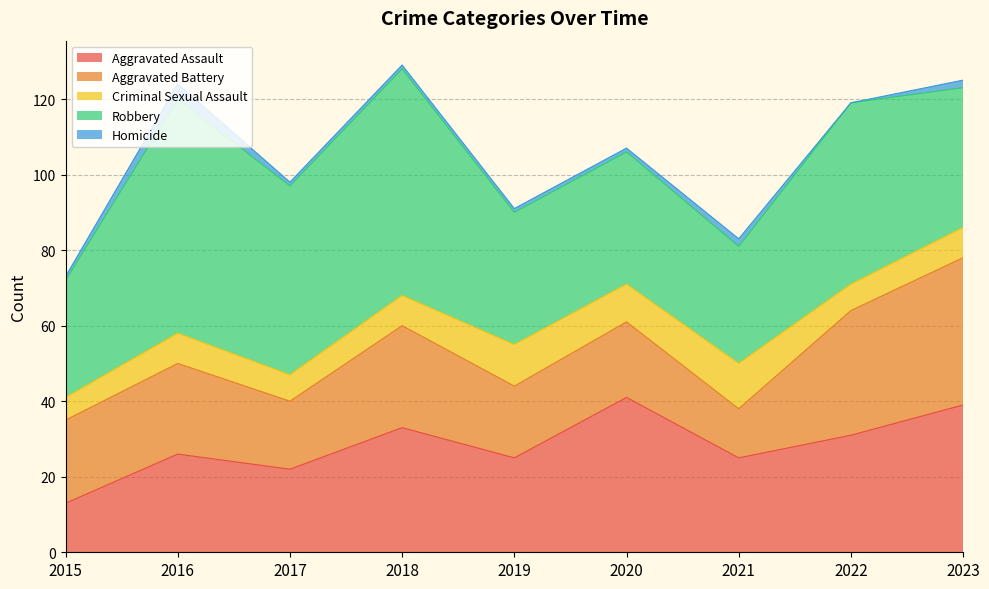

Rank the series at 2018 from lowest to highest value.

Homicide, Criminal Sexual Assault, Aggravated Battery, Aggravated Assault, Robbery